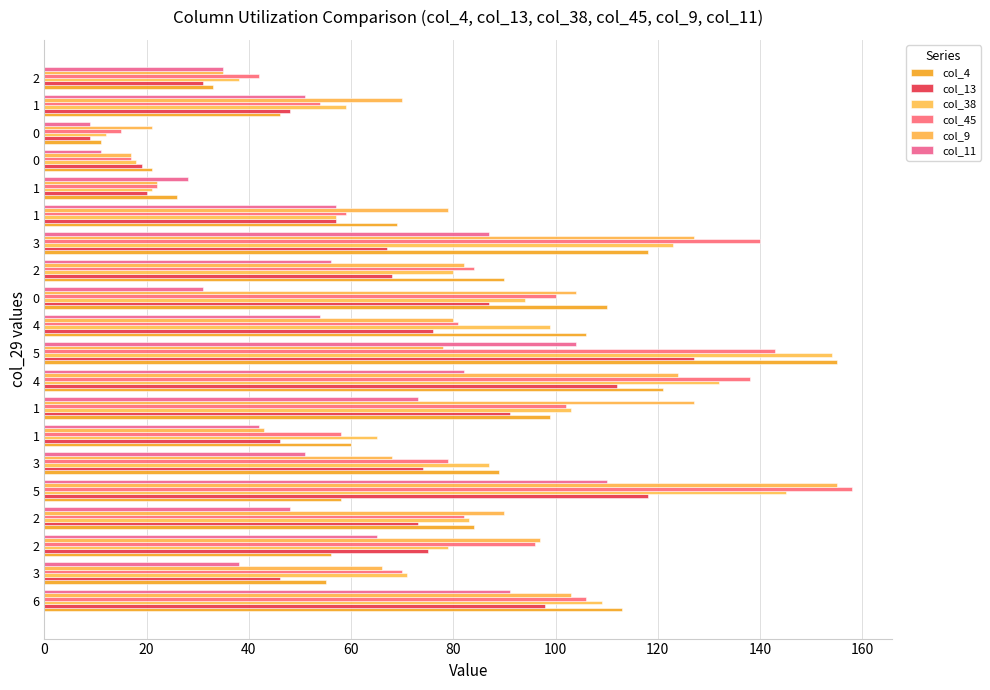

What position from the left is 40?

3